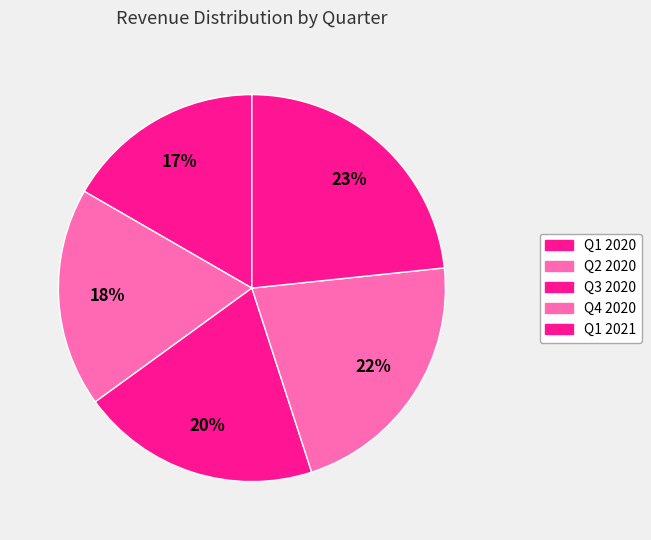

To the nearest percent, what portion does Q1 2020 represent?

17%